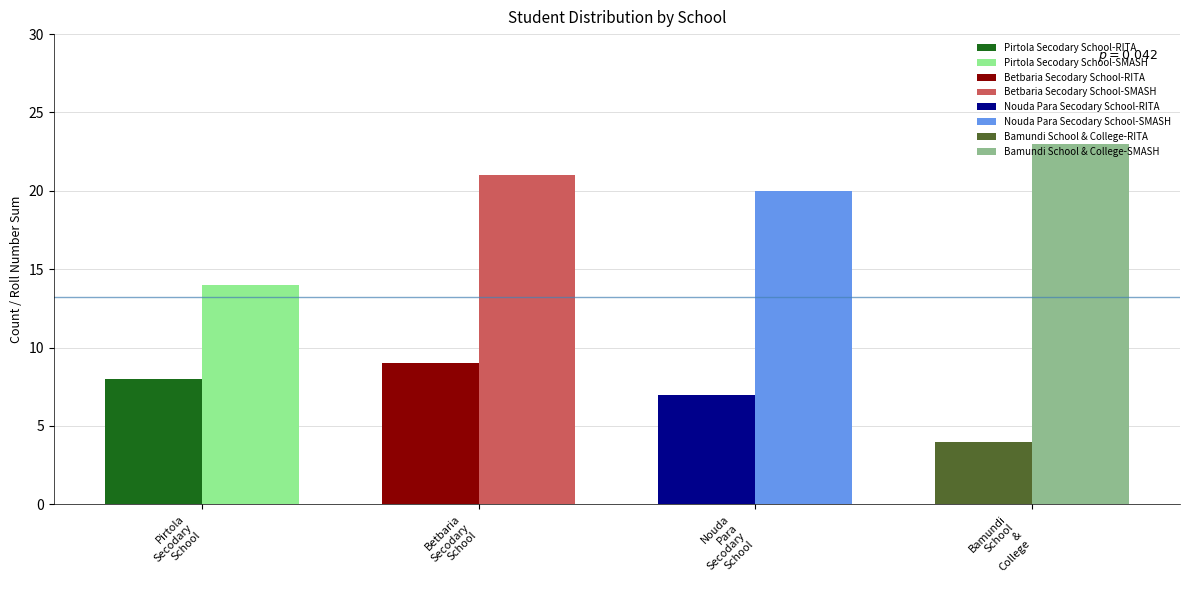

What is the minimum value shown in the chart?

4